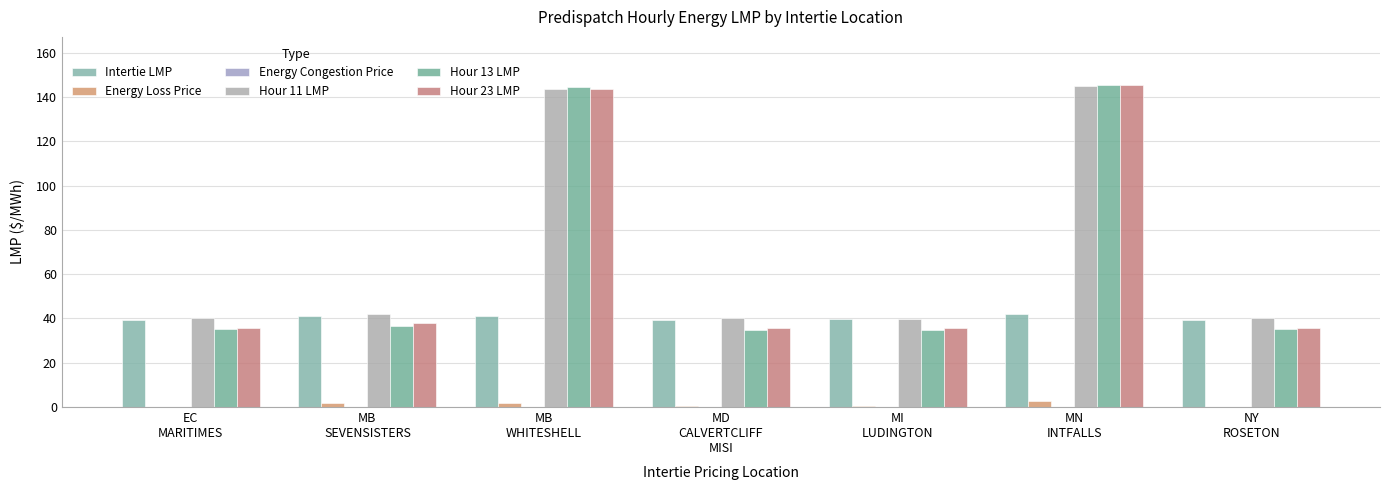

At which category is the sum across all series the highest?

MN
INTFALLS